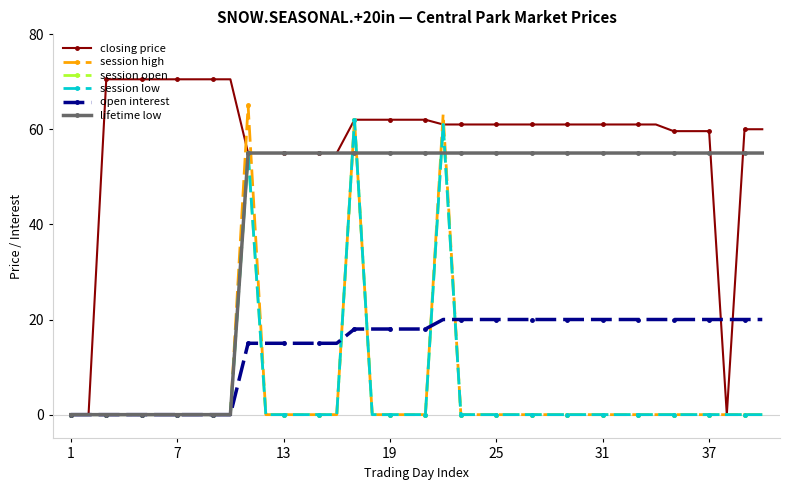

Is this an area chart (filled region under the line)?

No